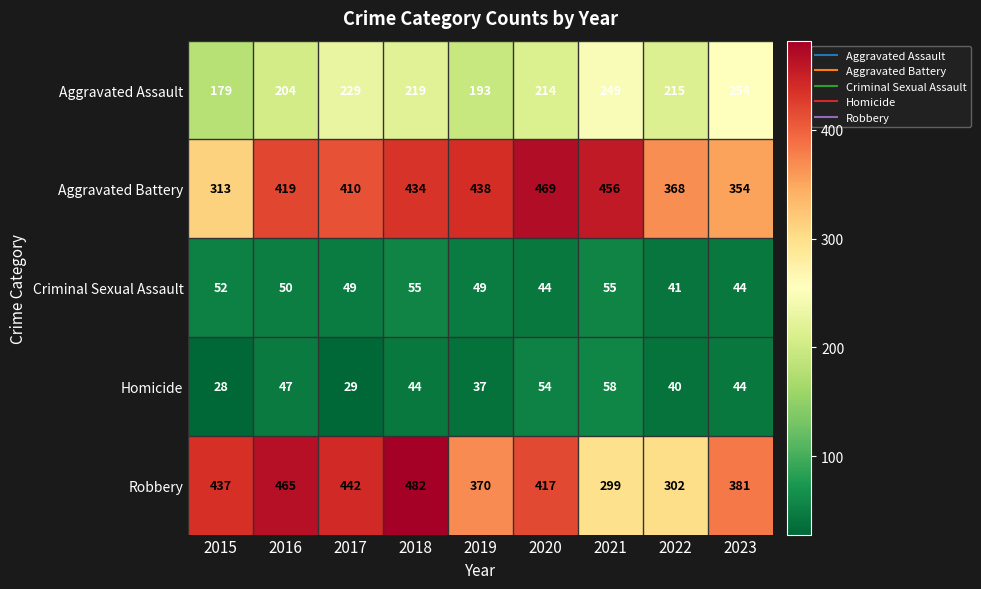

Where is Aggravated Battery nearest to the value 391?

2017